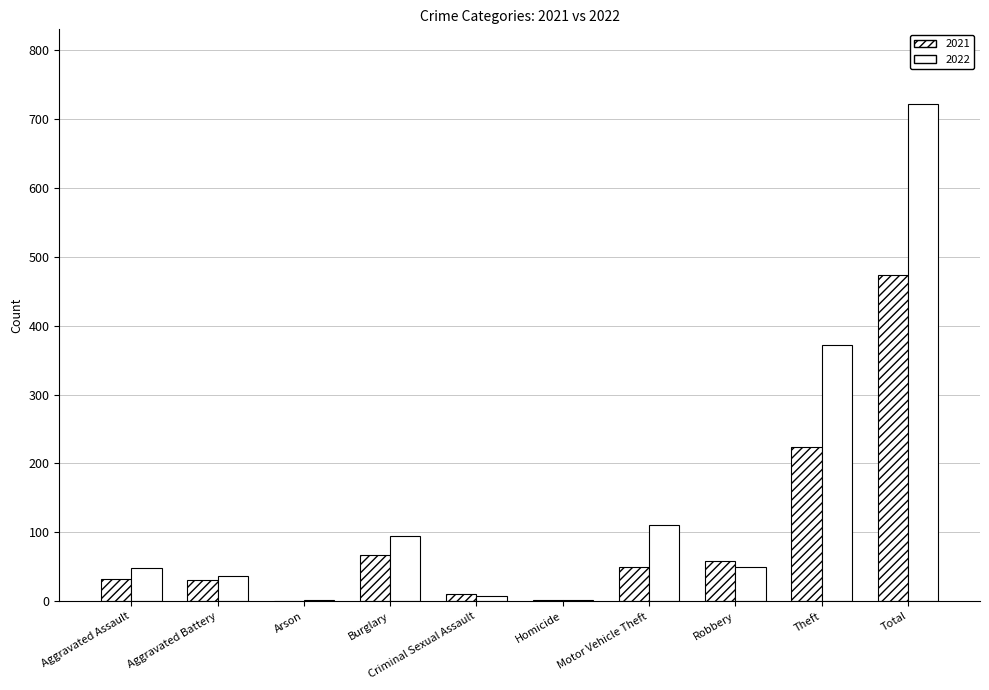

At which label does 2021 reach its peak?

Total